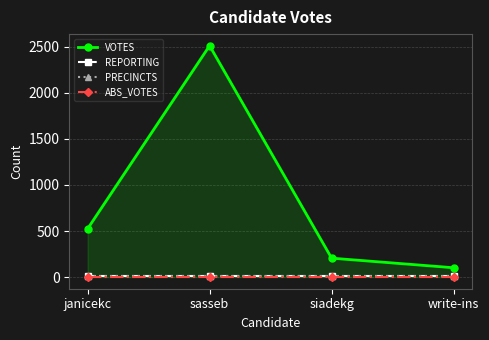

True or false: ABS_VOTES and REPORTING cross at least once.

False